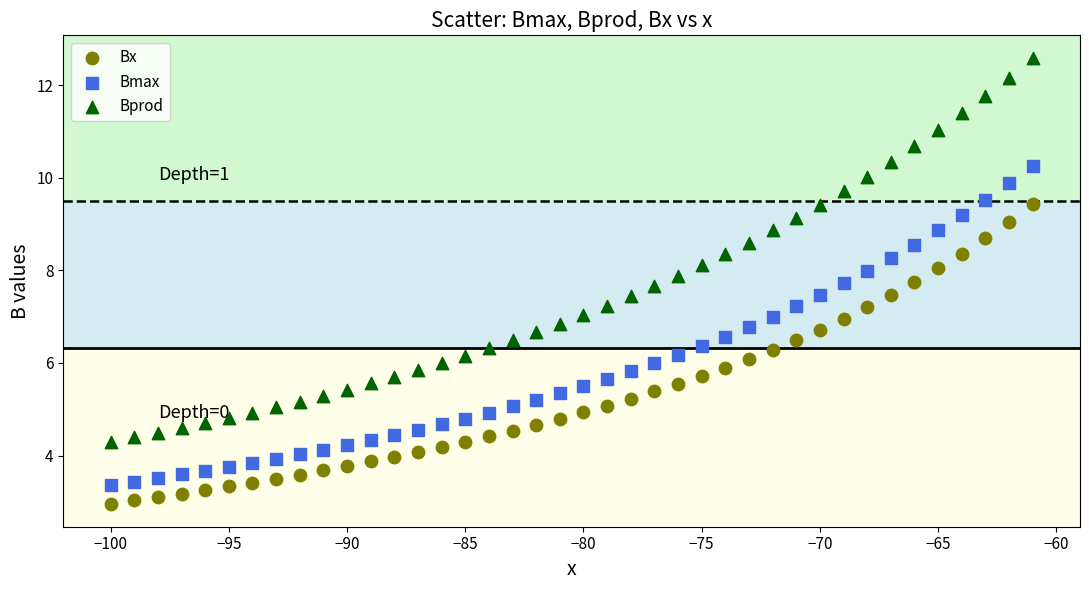

Across all data points, what is the range of X values (max minus min)?

39.0